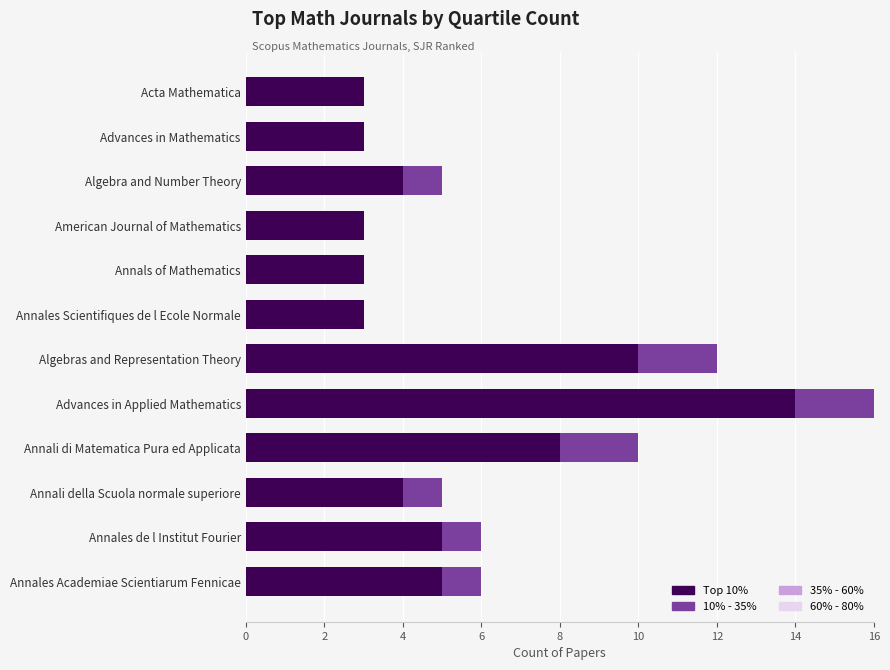

At which category is the sum across all series the highest?

Advances in Applied Mathematics